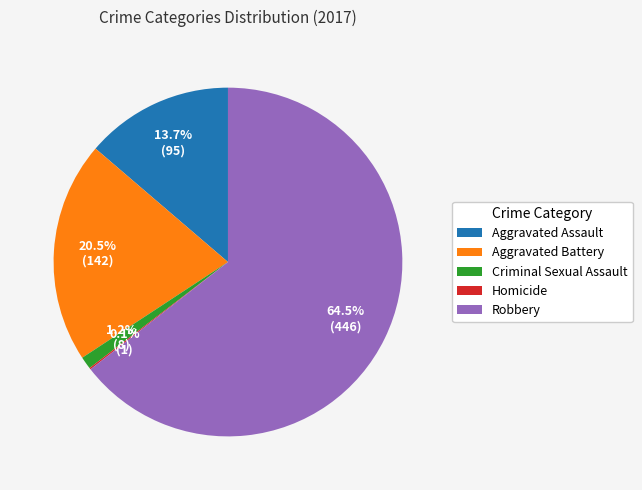

What is the ratio of the value at Aggravated Battery to the value at Aggravated Assault?

1.5